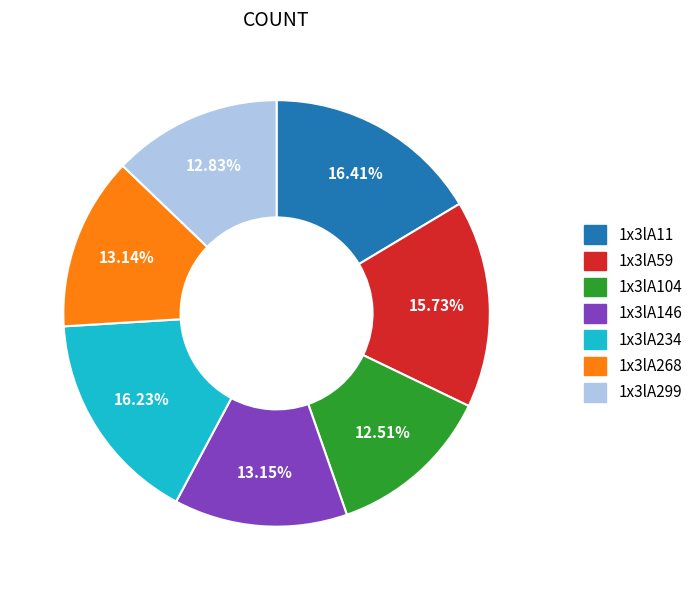

Does 1x3lA11 account for over 50% of the chart?

No